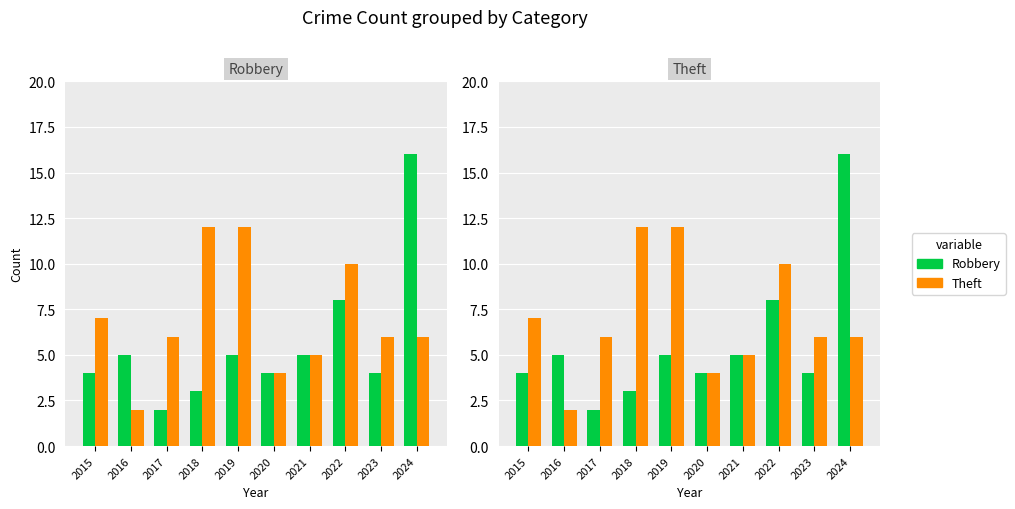

Is it true that Robbery equals 2 at 2020?

False